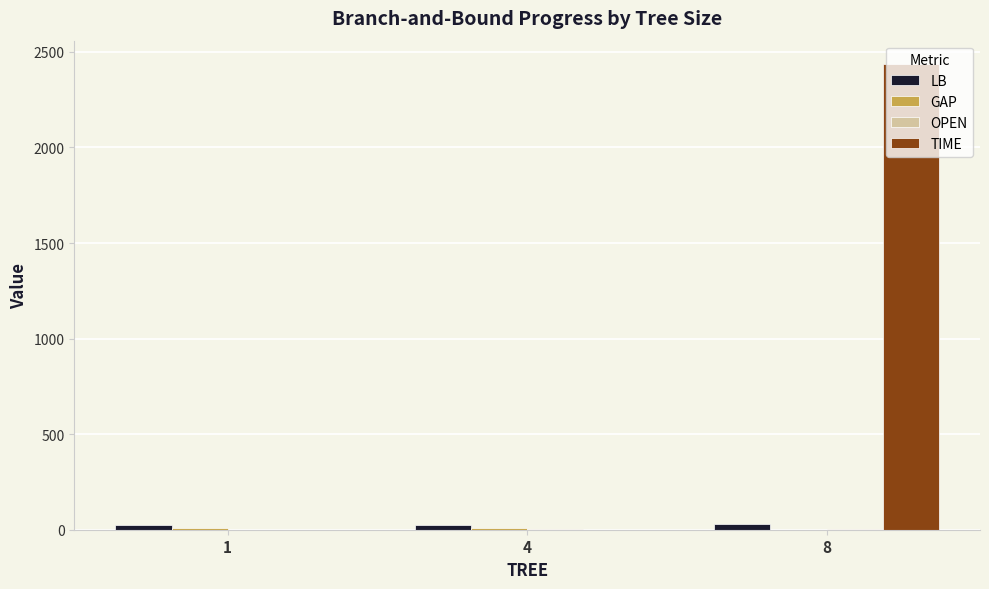

What is the greatest value displayed?

2436.9